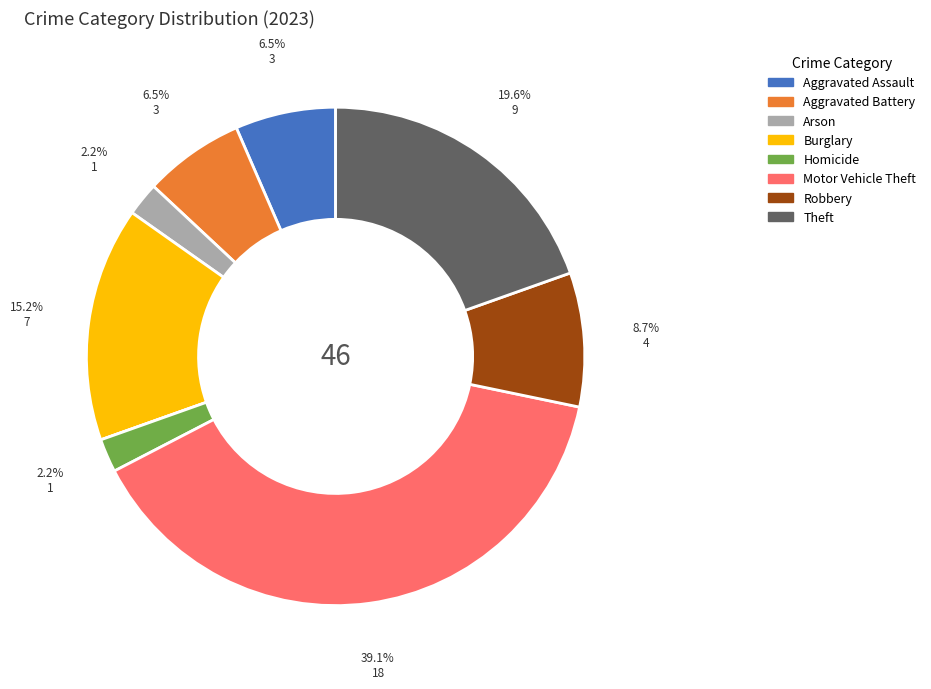

Does any single category account for the majority?

No